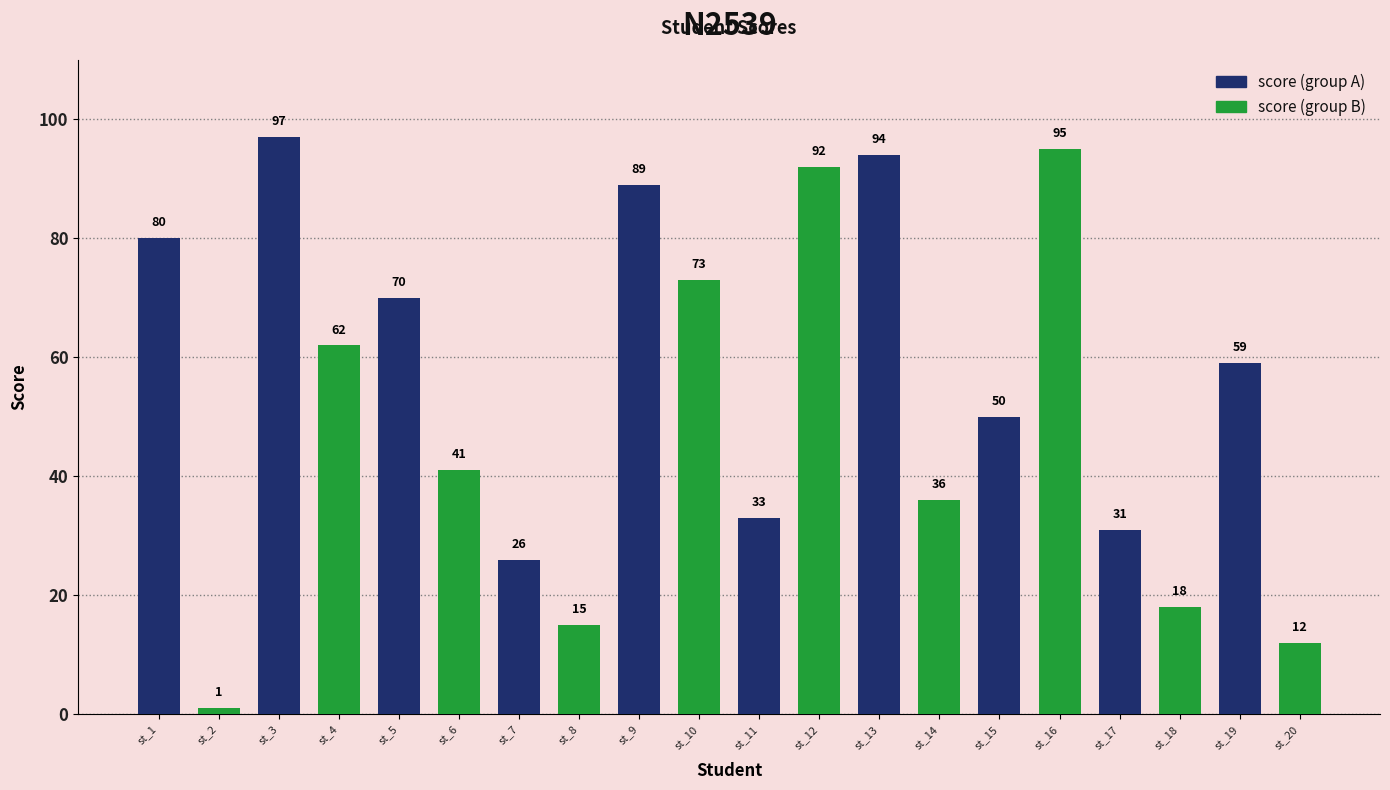

How many distinct data groups are displayed?

2